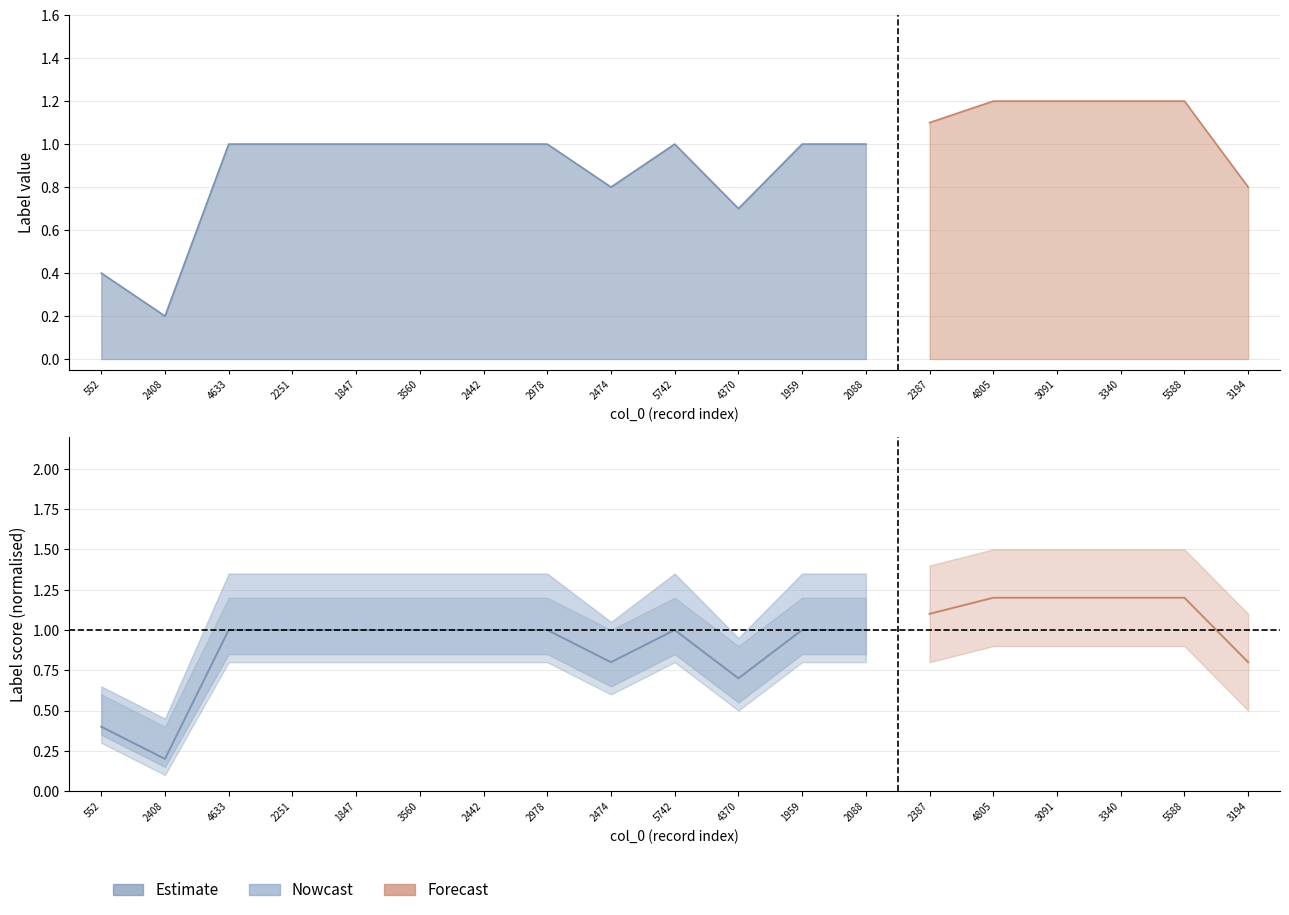

At which category does Estimate reach its first local valley?

2408